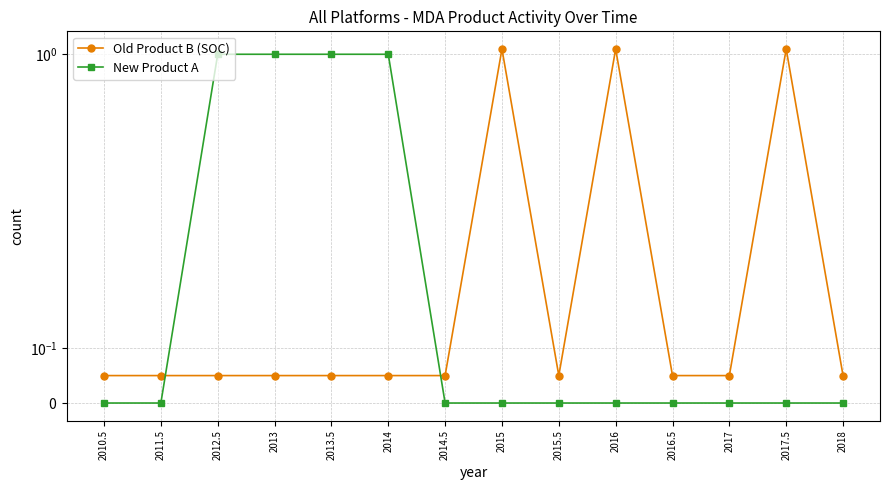

Where is the first local minimum for Old Product B (SOC)?

2015.5